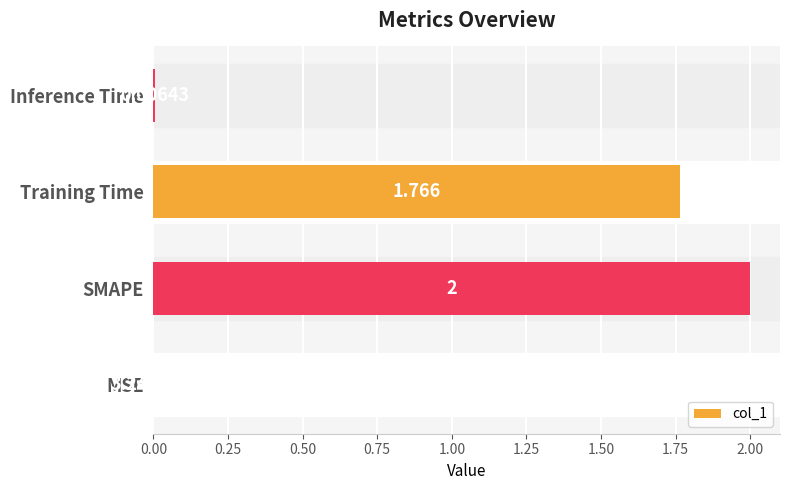

What is the average value?

0.9